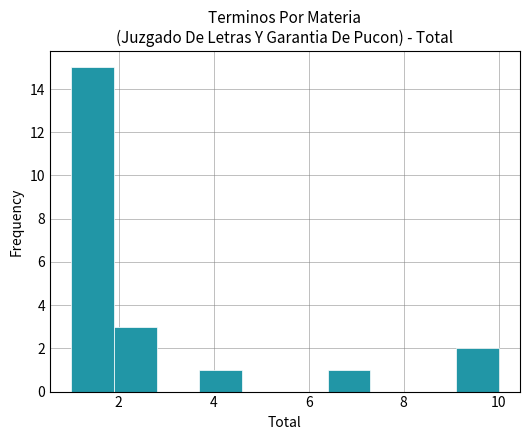

What is the height of the bar covering 9.1 to 10.0 on the x-axis? Neither the bar edges nor the heights are printed on the chart, so give them approximately, as read against the axes.

2